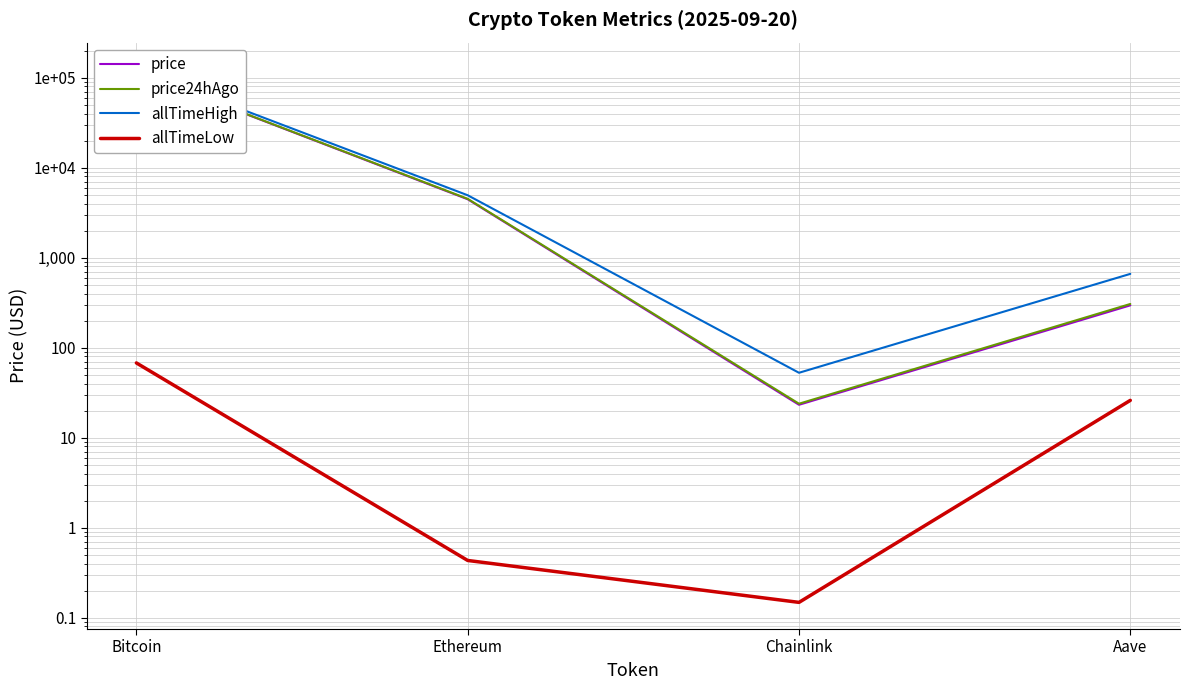

True or false: price24hAgo and allTimeHigh cross at least once.

False